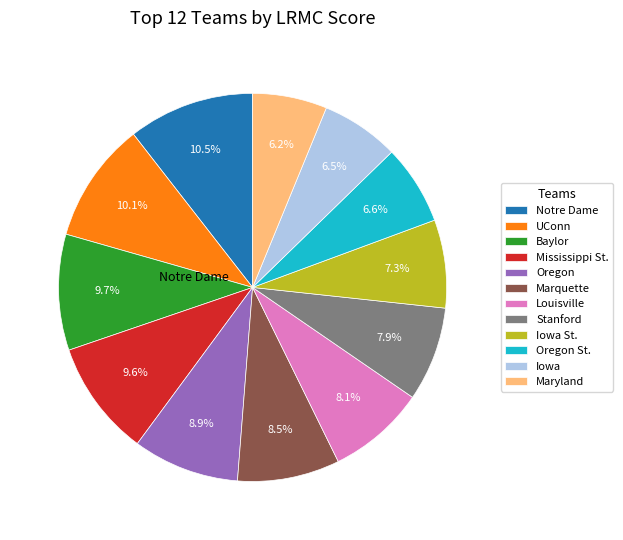

What percentage is the Iowa St. slice, to the nearest percent?

7%